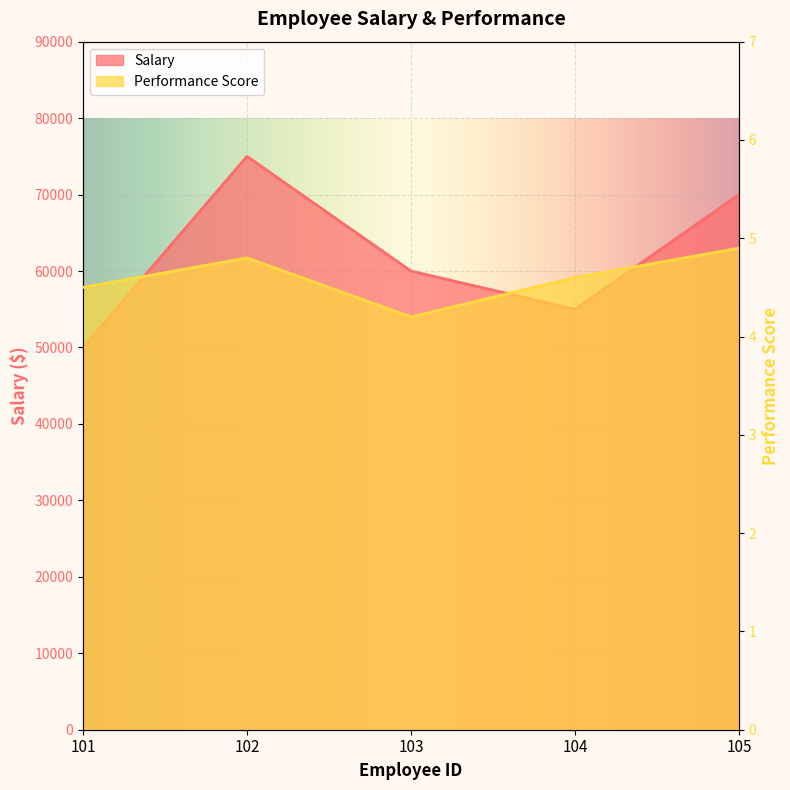

Reading left to right, extract all data points from this chart.

Salary: 50000.0	75000.0	60000.0	55000.0	70000.0
Performance Score: 4.5	4.8	4.2	4.6	4.9